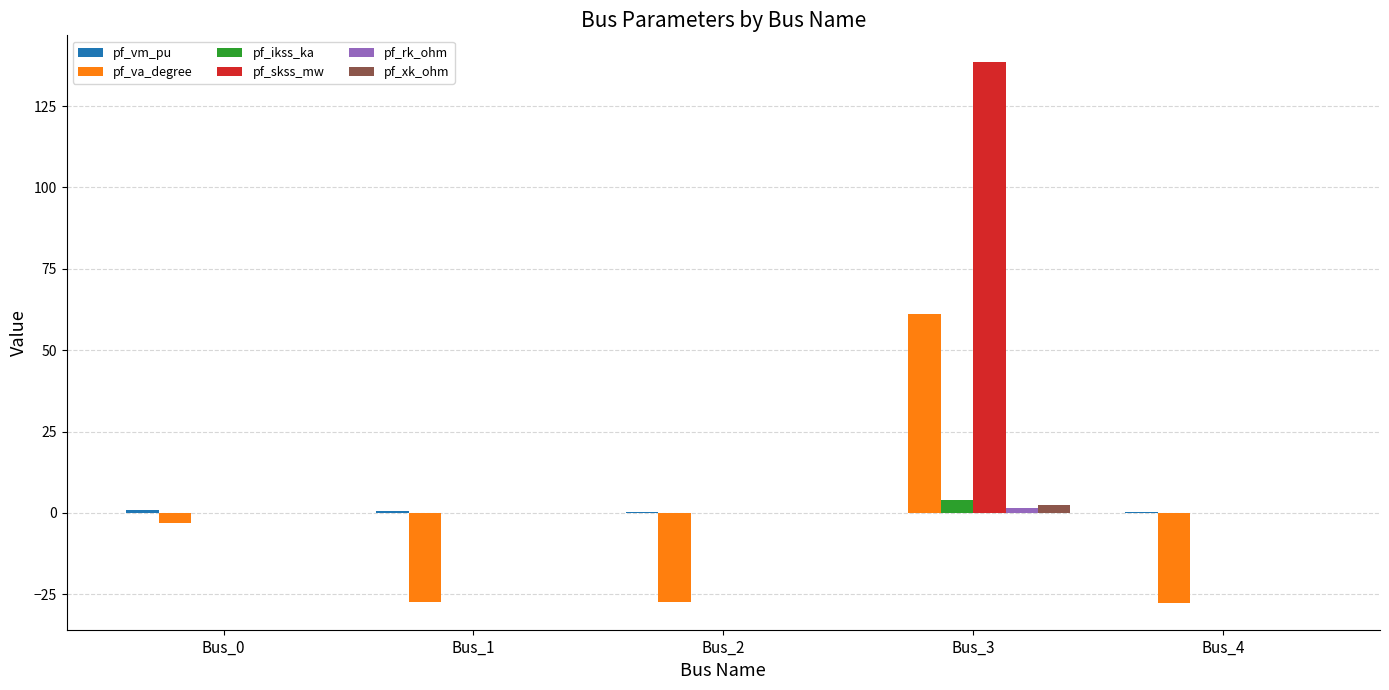

Between Bus_1 and Bus_3, which series saw the biggest shift?

pf_skss_mw